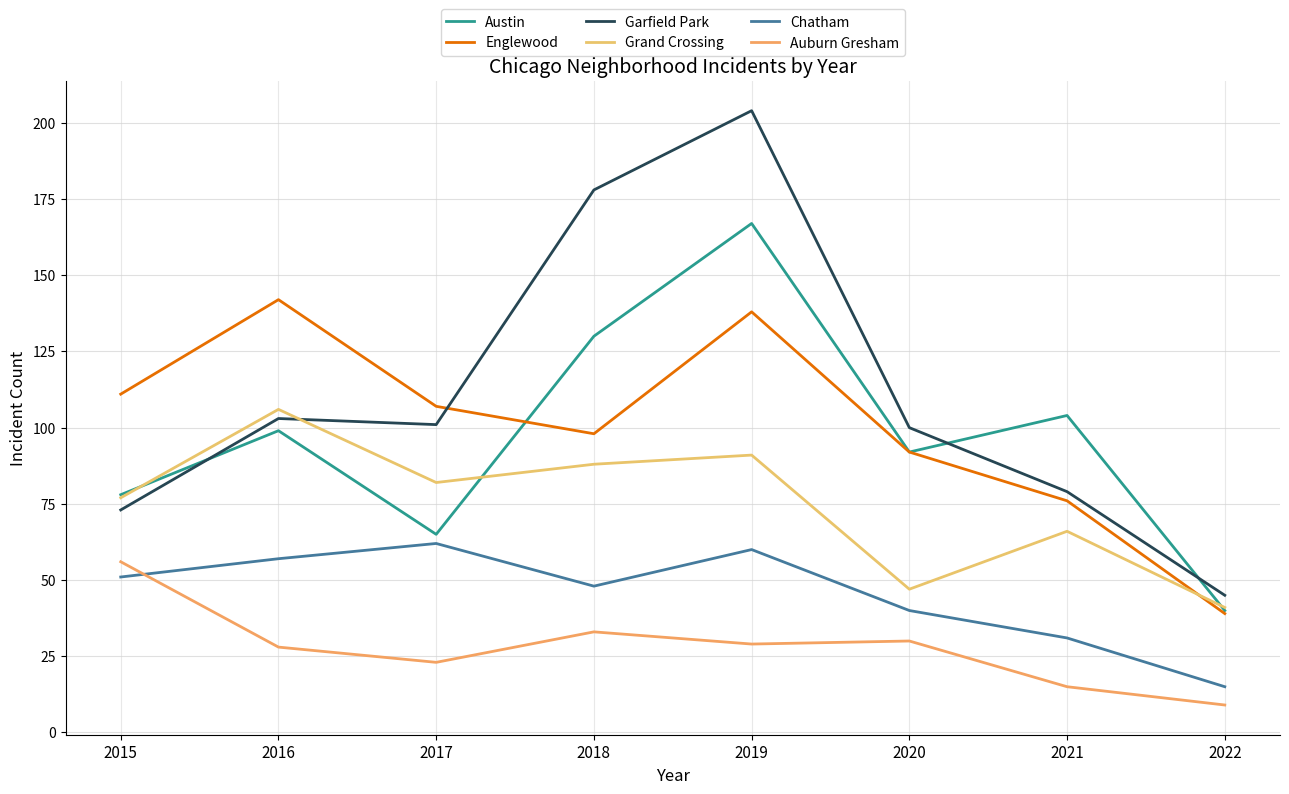

What is the difference between the Austin values at 2015 and 2016?

21